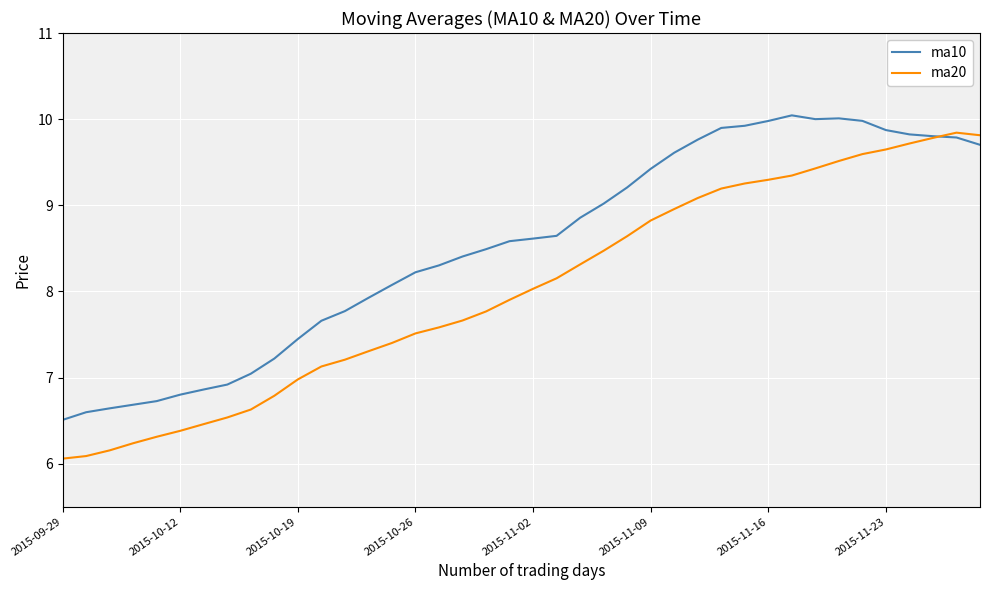

List the series in order of their overall mean, highest first.

ma10, ma20